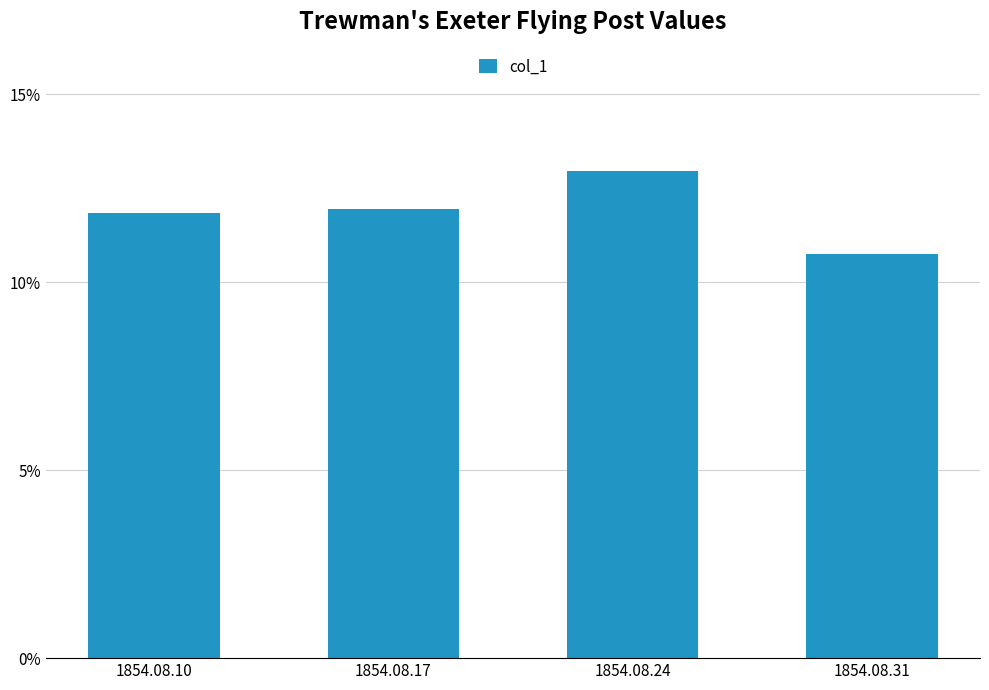

What is the minimum value shown in the chart?

0.1